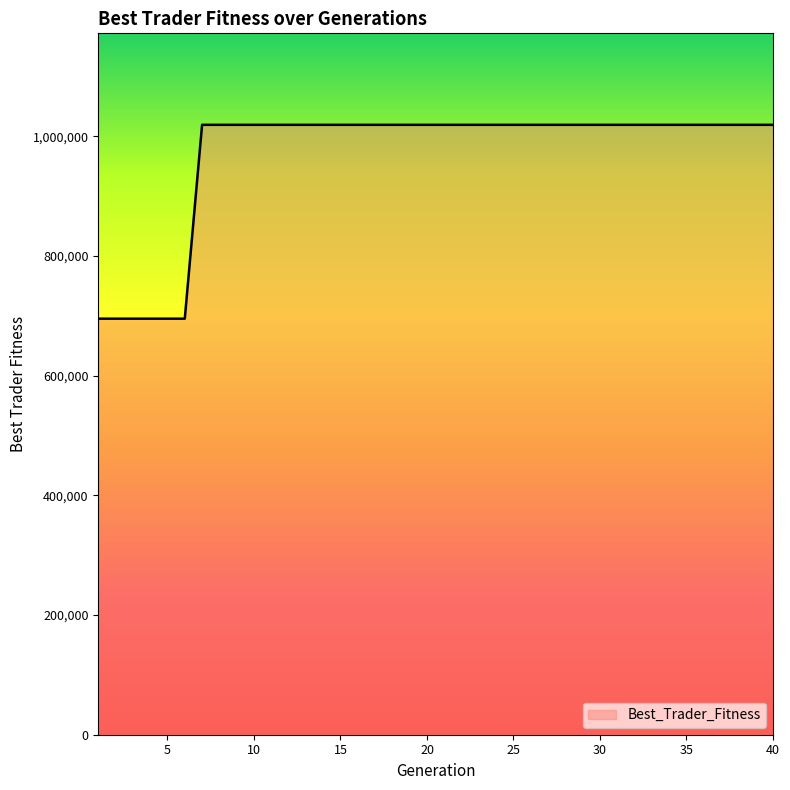

What is the smallest value displayed?

695136.9